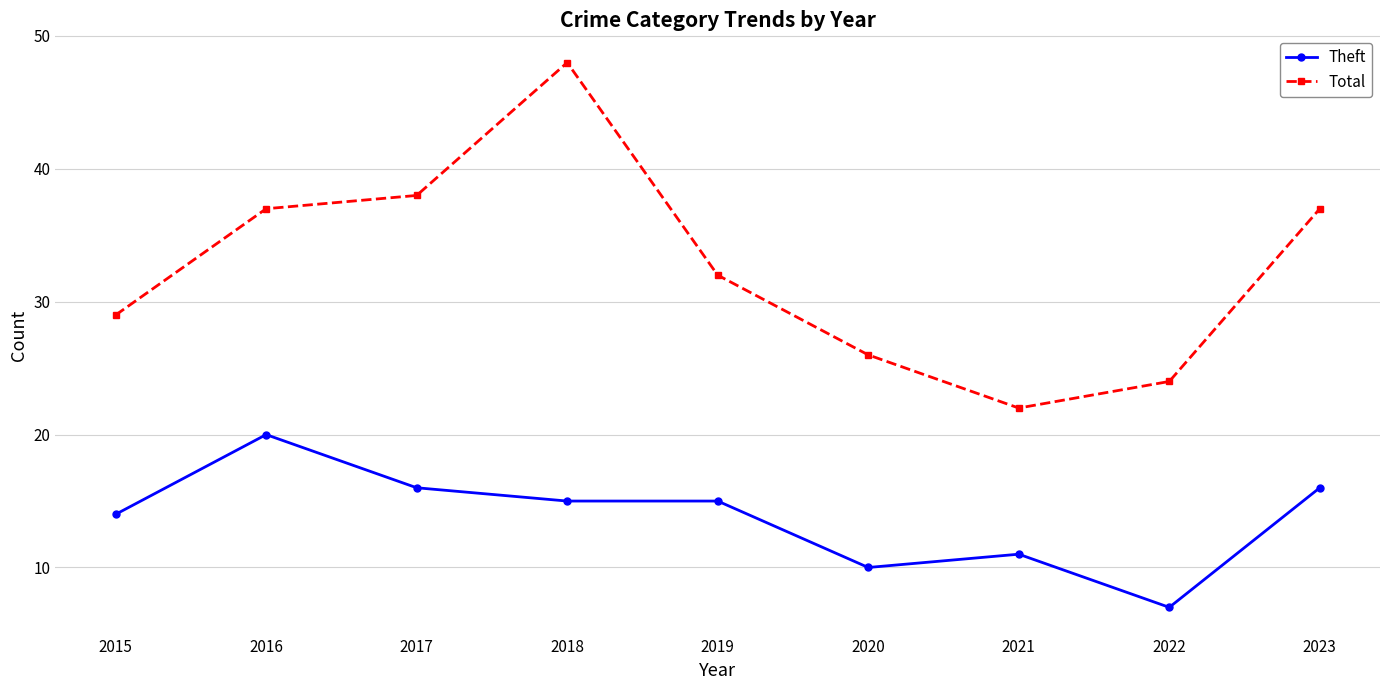

Does the chart display data point markers on the line(s)?

Yes